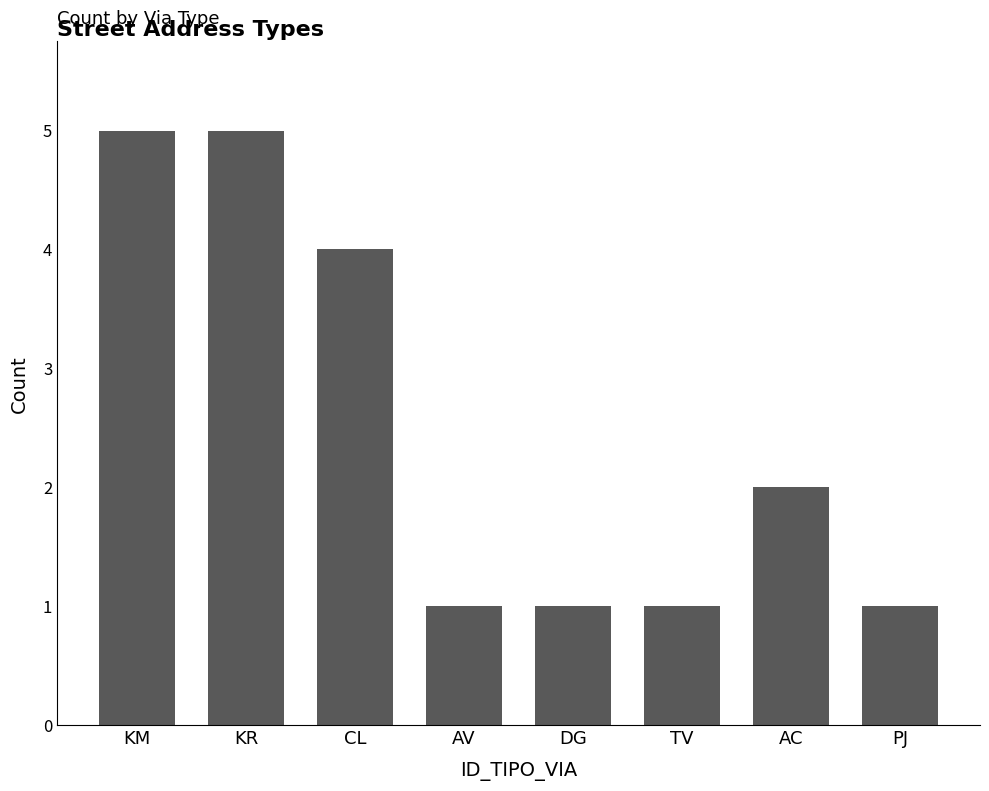

Between KR and DG, which is larger?

KR